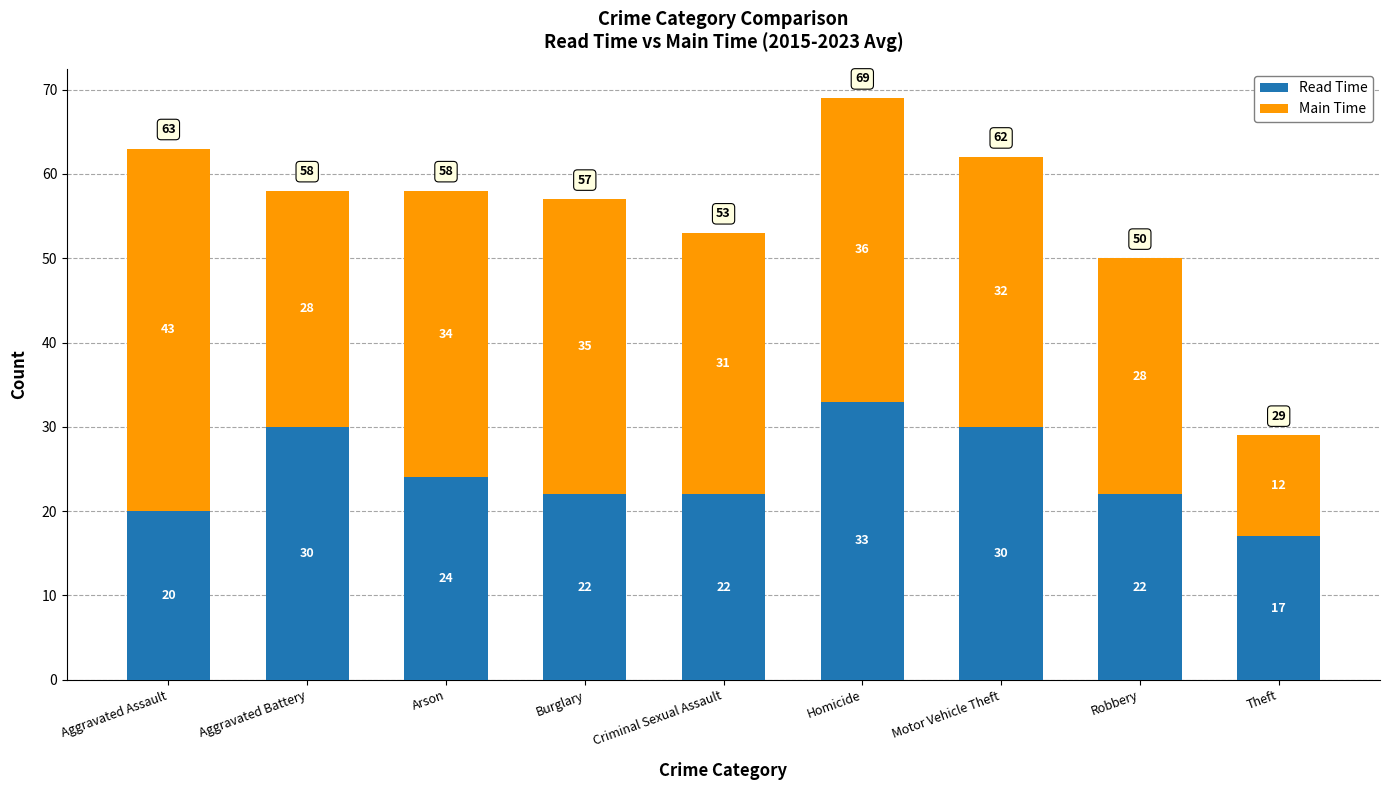

What is the highest value of the Read Time series?

33